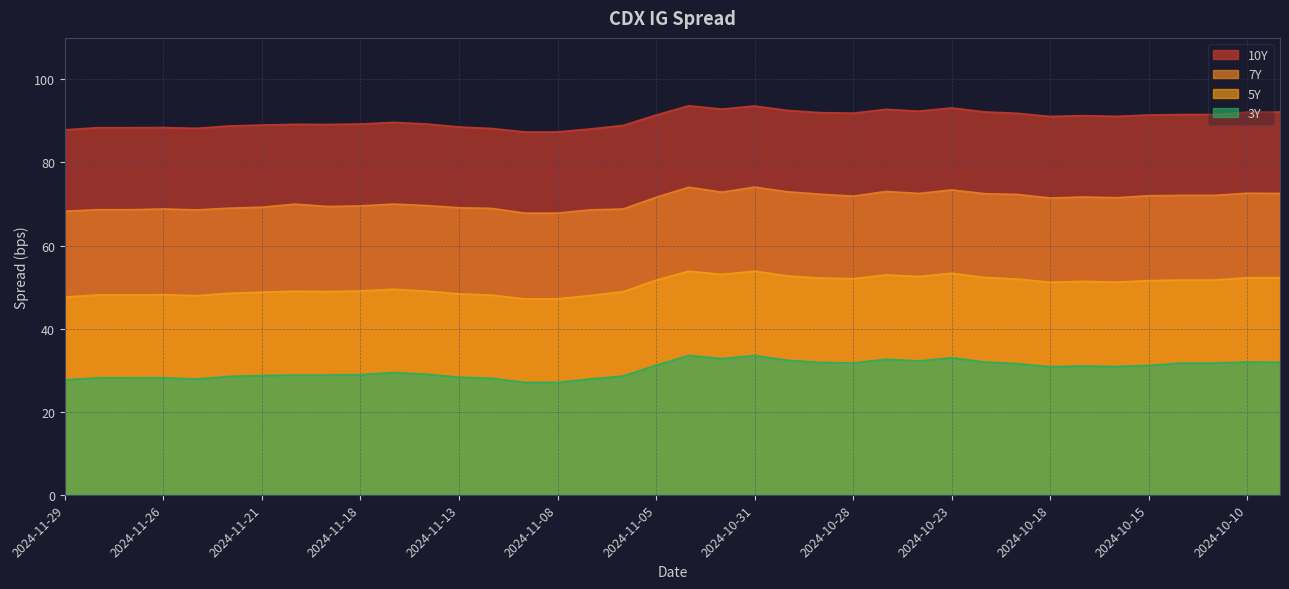

Is it true that 7Y equals 95.2 at 2024-11-06?

False